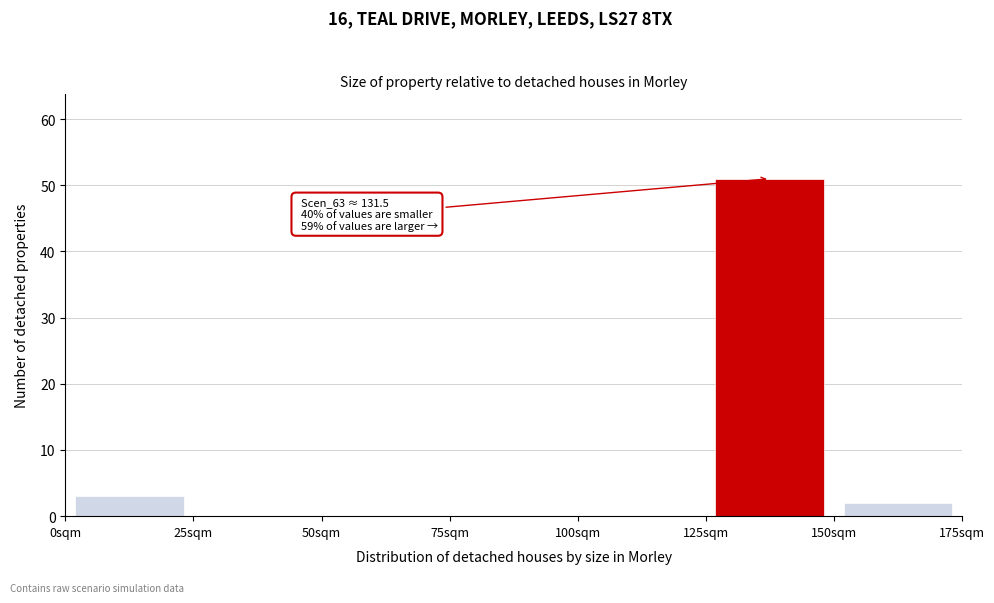

Over which range of the x-axis is the bar tallest?

125 to 150